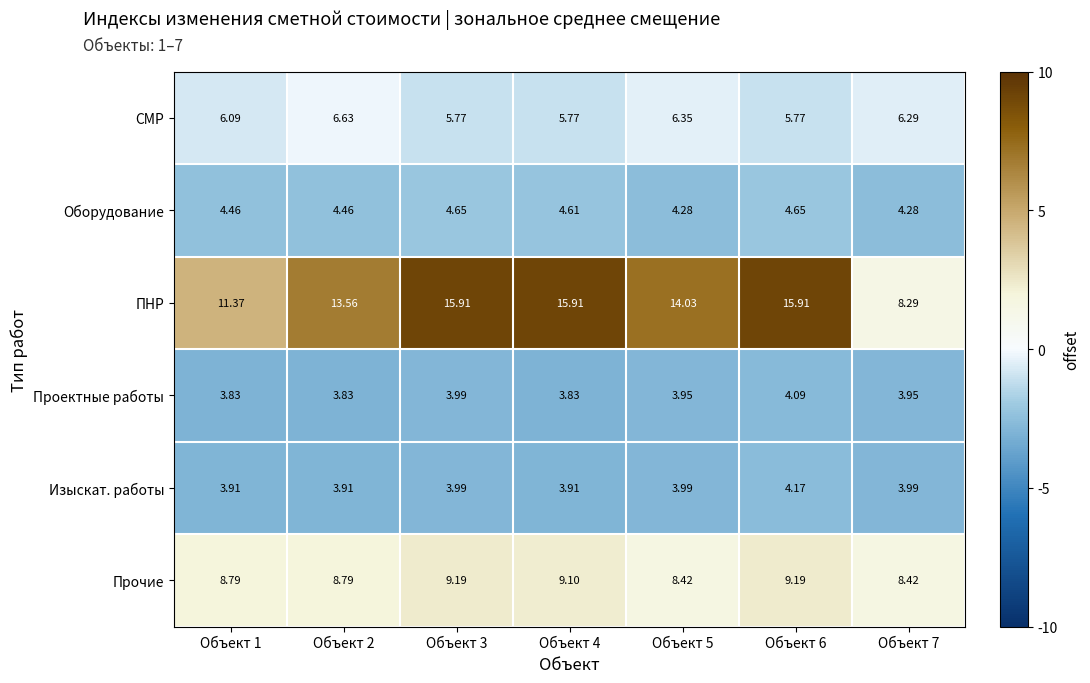

At how many categories does at least one series exceed 7?

7